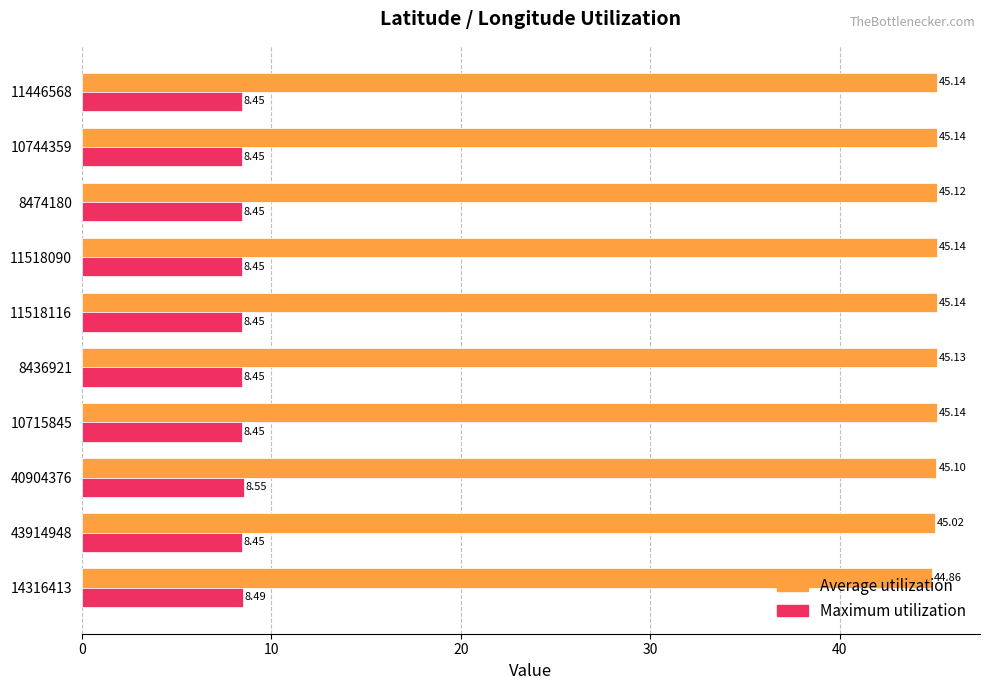

Rank the series at 11518090 from highest to lowest value.

Average utilization, Maximum utilization